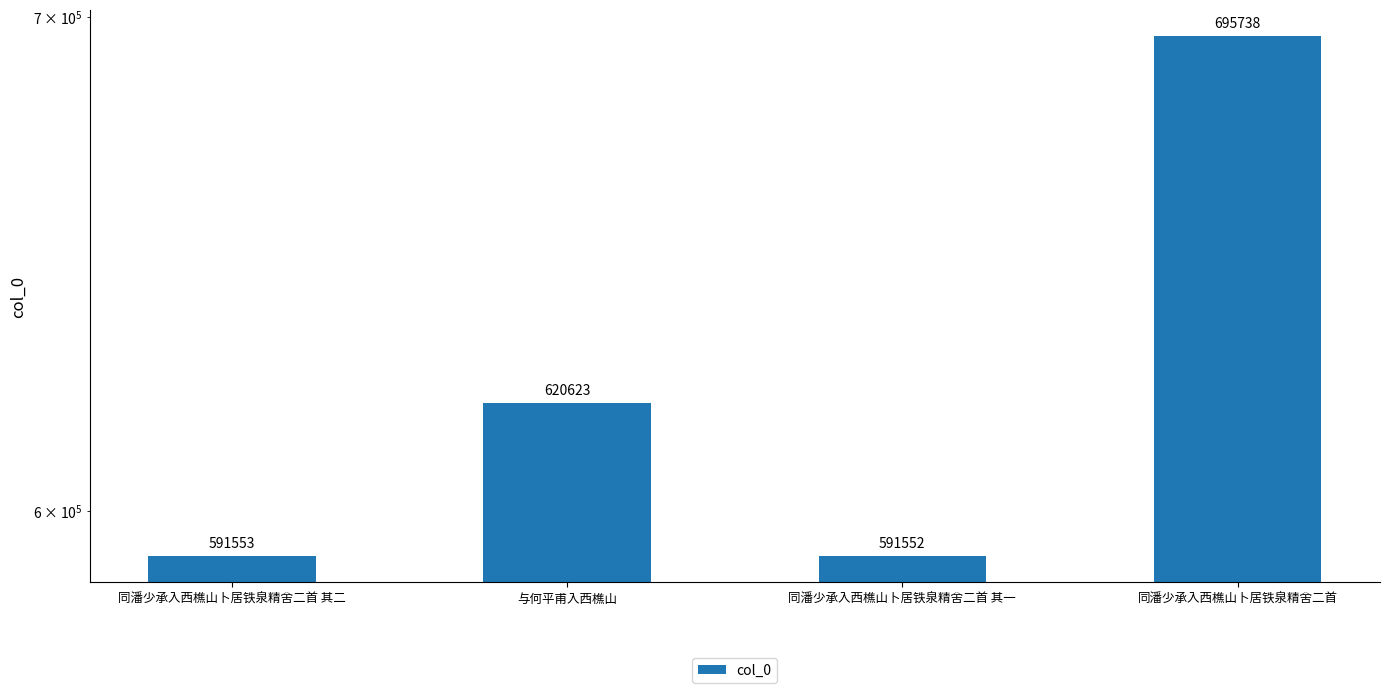

Rank the categories by value from lowest to highest.

同潘少承入西樵山卜居铁泉精舍二首 其一, 同潘少承入西樵山卜居铁泉精舍二首 其二, 与何平甫入西樵山, 同潘少承入西樵山卜居铁泉精舍二首